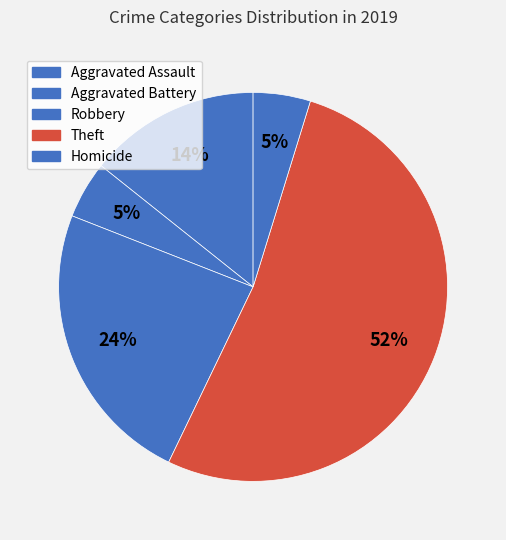

To the nearest percent, what is the average slice percentage?

20%